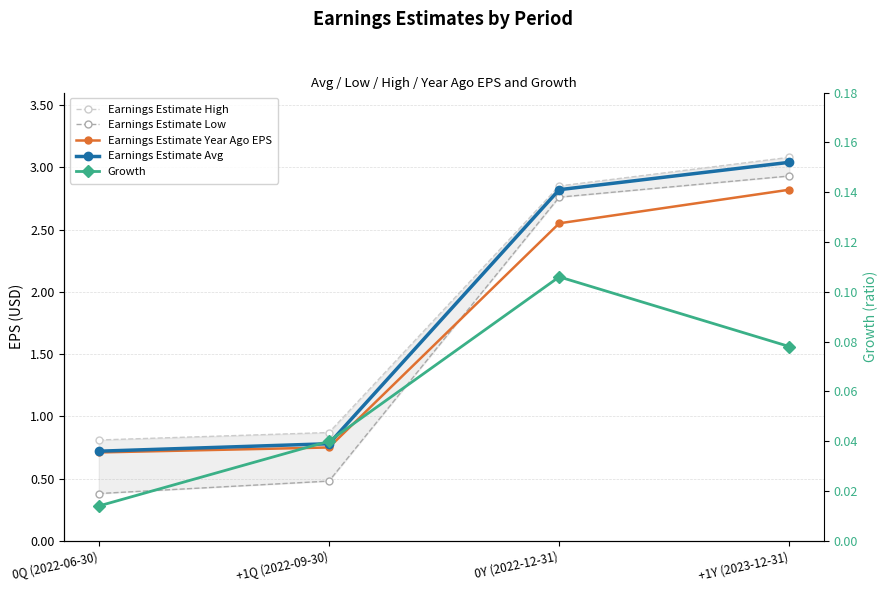

At which label is Earnings Estimate High closest to 1?

+1Q (2022-09-30)